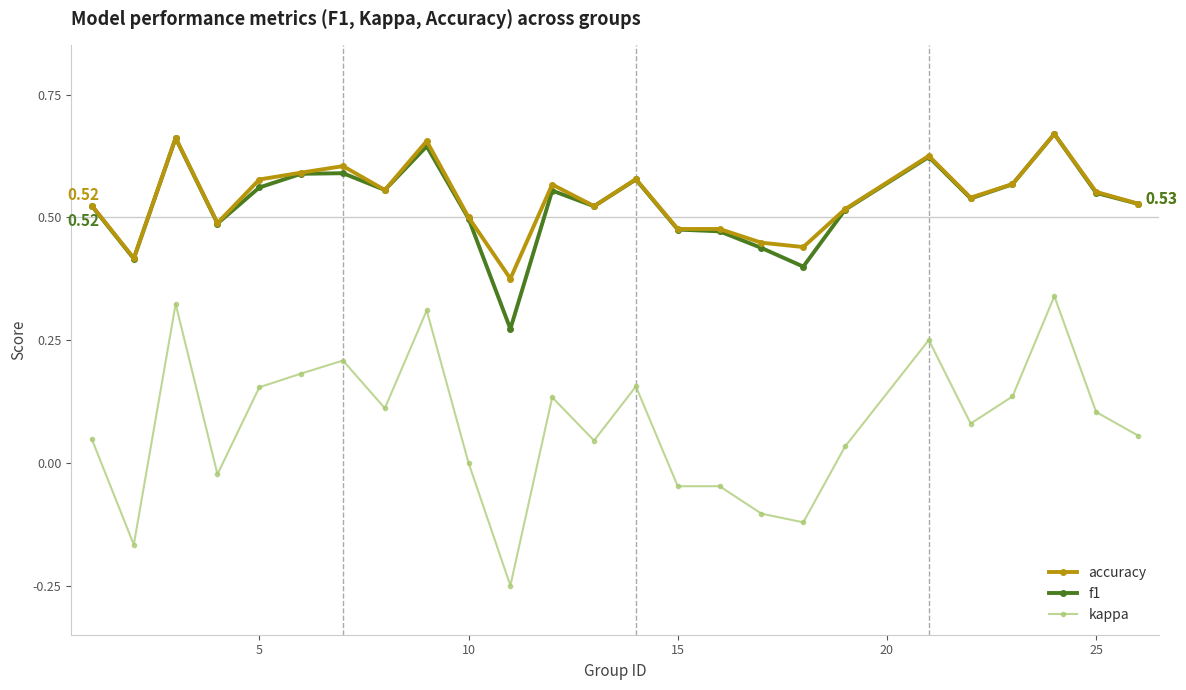

Which series has the largest range (max minus min)?

kappa